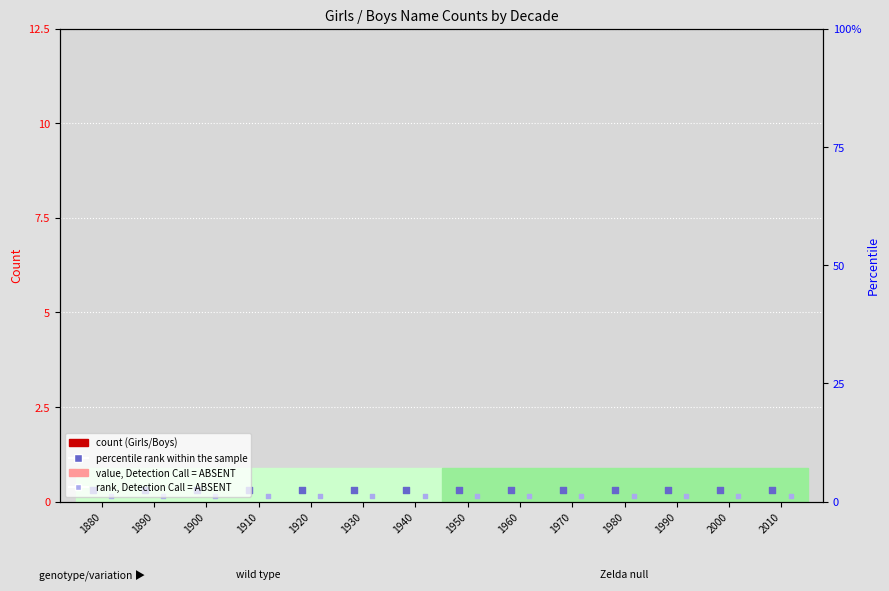

At how many categories does at least one series exceed 0?

14